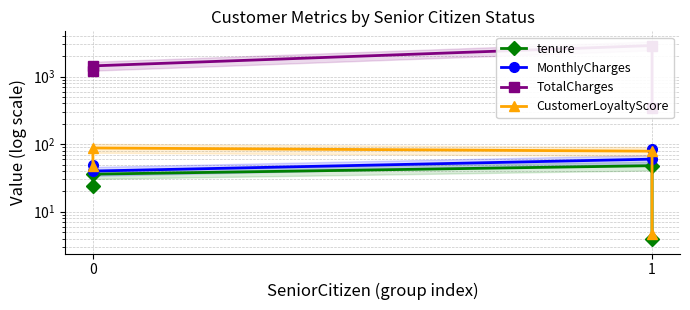

Reading left to right, what are all the values shown in this chart?

tenure: 24.0	36.0	48.0	4.0
MonthlyCharges: 50.0	40.0	60.0	85.0
TotalCharges: 1200.0	1440.0	2880.0	340.0
CustomerLoyaltyScore: 47.1	87.8	78.7	4.7